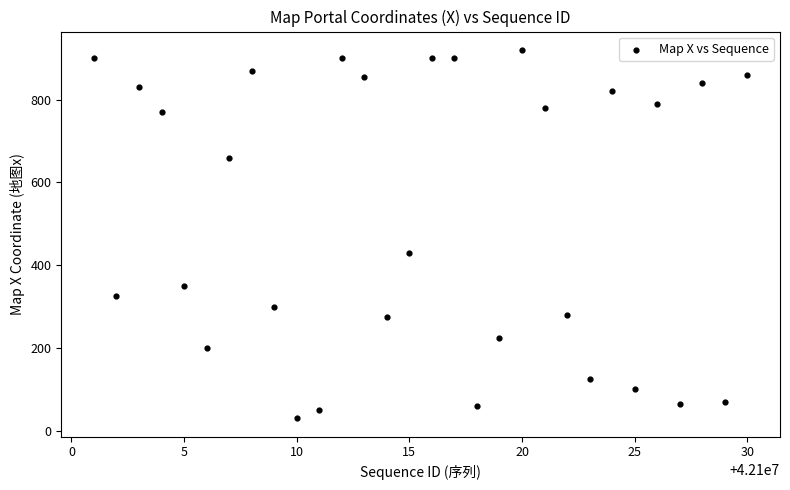

What is the range of Y values (max minus min)?

890